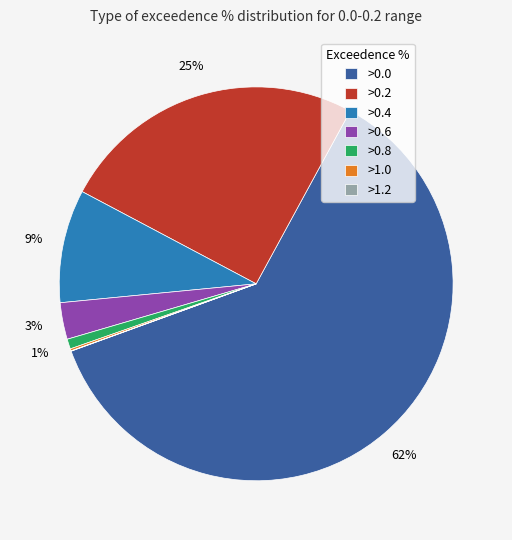

True or false: >0.4 accounts for 19% of the total.

False